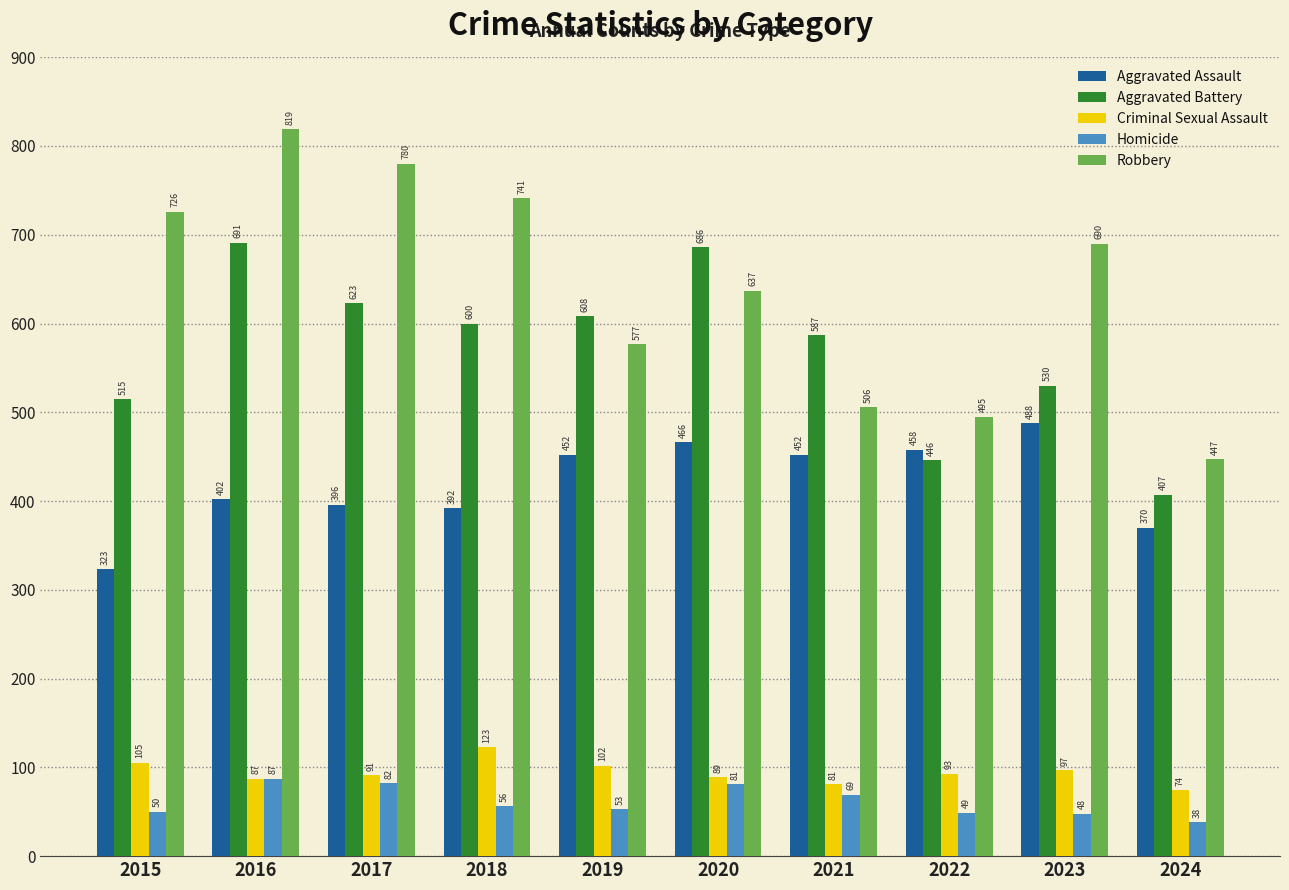

How many groups of bars are there?

10